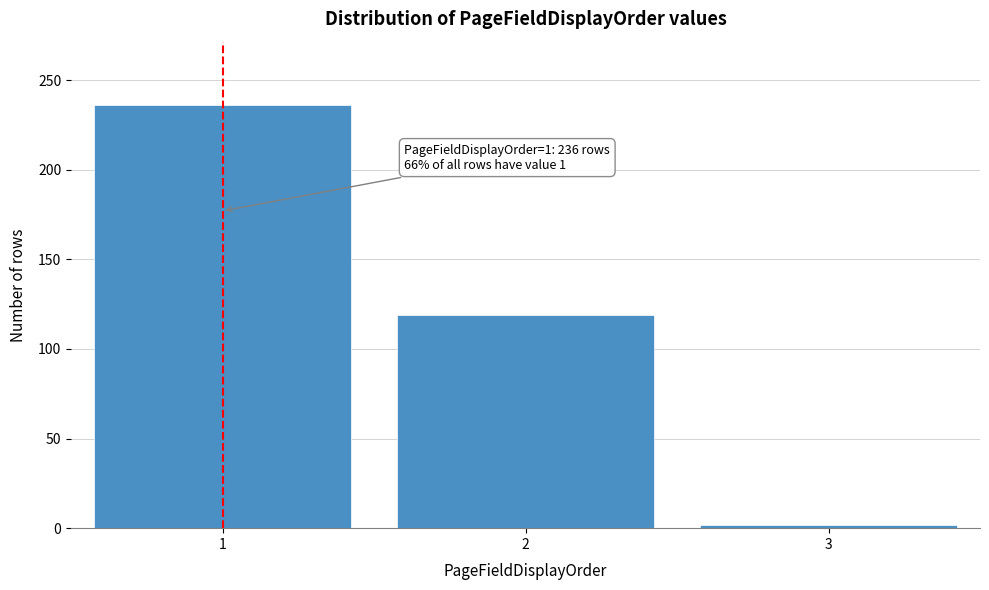

Which range on the x-axis has the tallest bar?

0.5 to 1.5